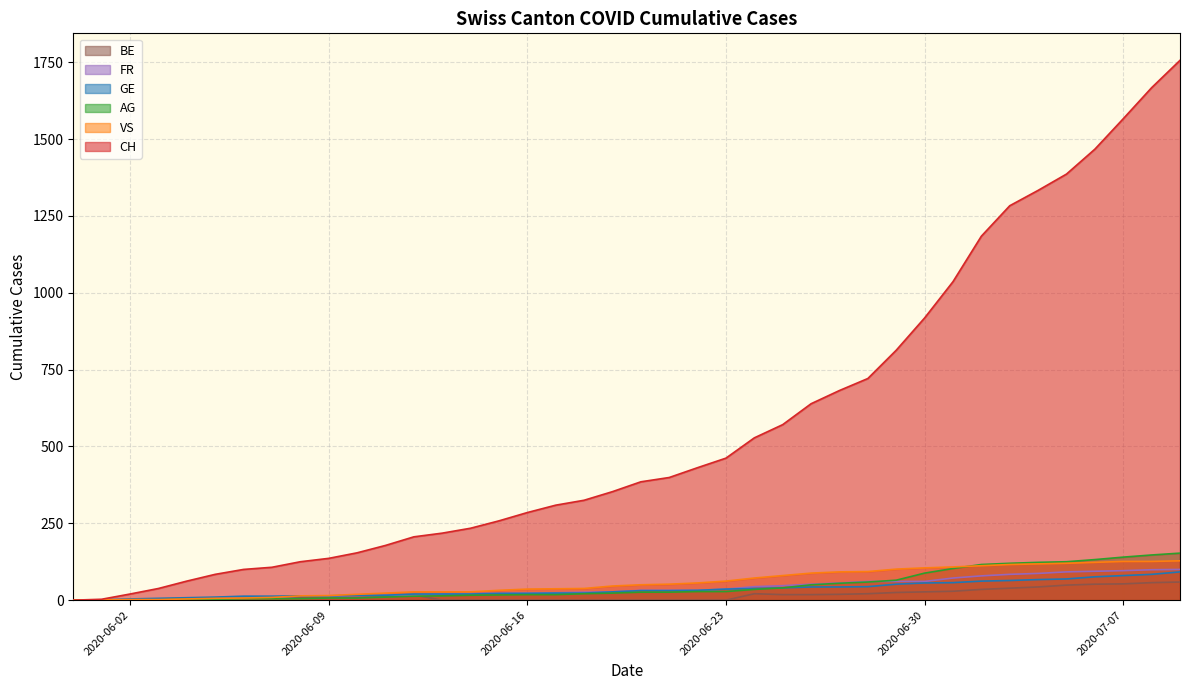

How many series are shown in this chart?

6